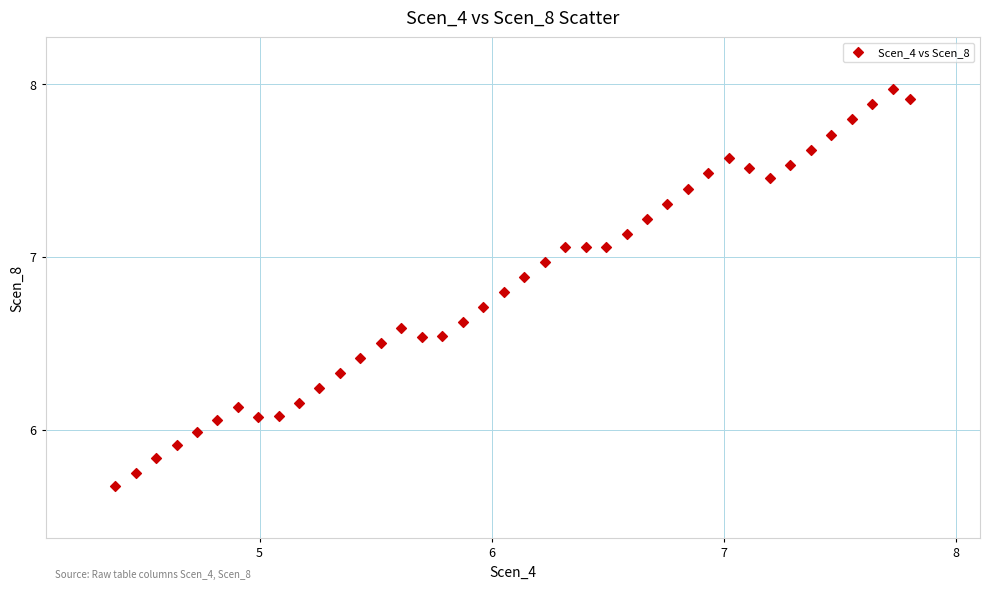

What is the range of Y values (max minus min)?

2.3